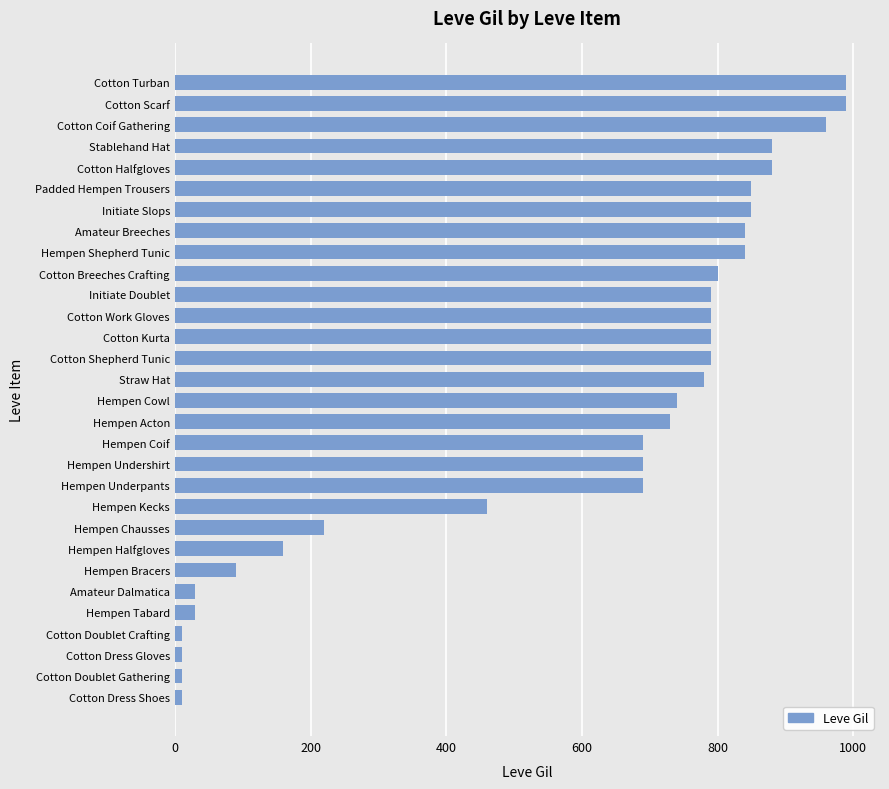

What is the maximum value shown in the chart?

990